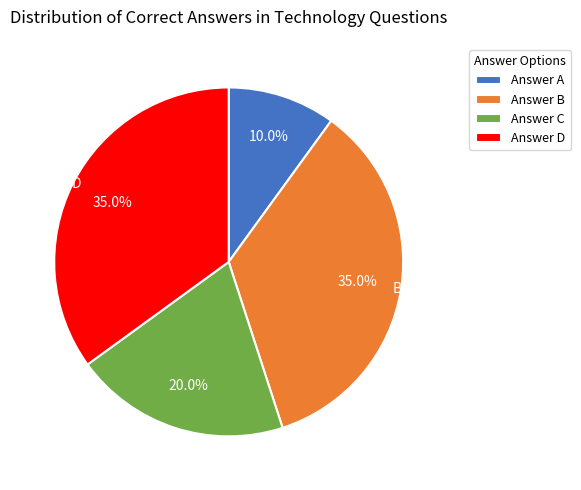

Is there any slice that represents more than half of the pie?

No